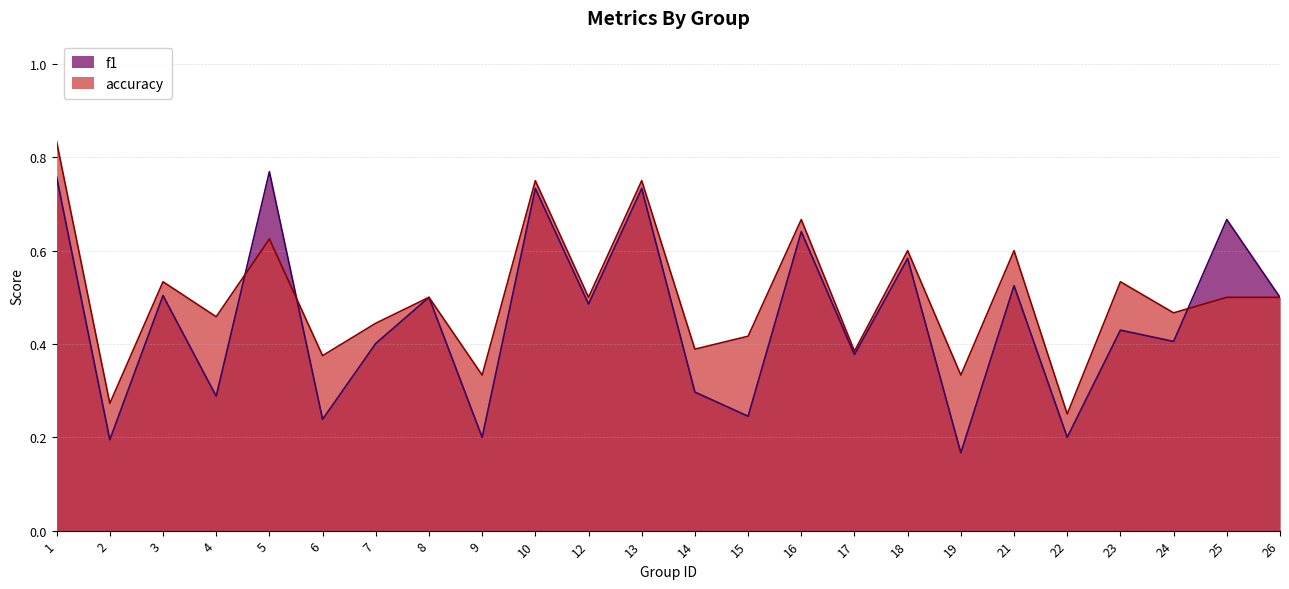

What is the maximum value for f1?

0.8